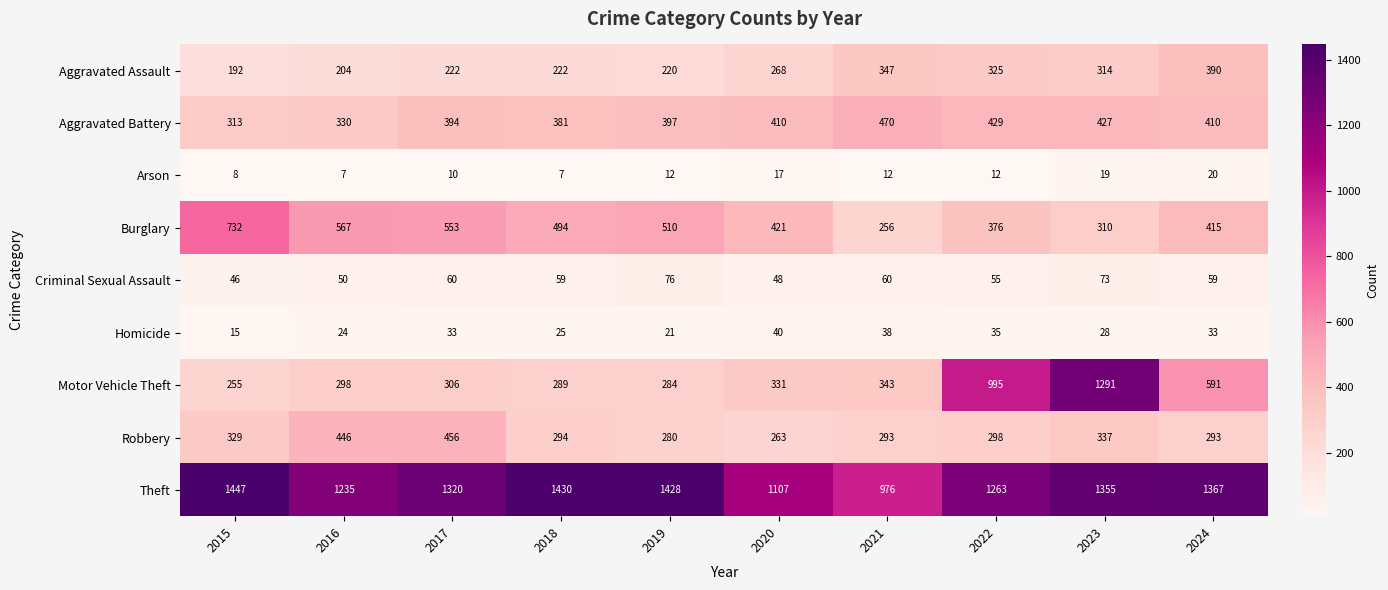

Where is Theft nearest to the value 1211?

2016